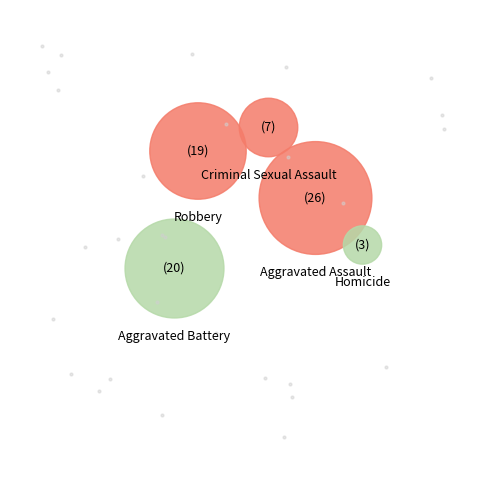

To the nearest percent, what is the combined percentage of Criminal Sexual Assault and Robbery?

35%